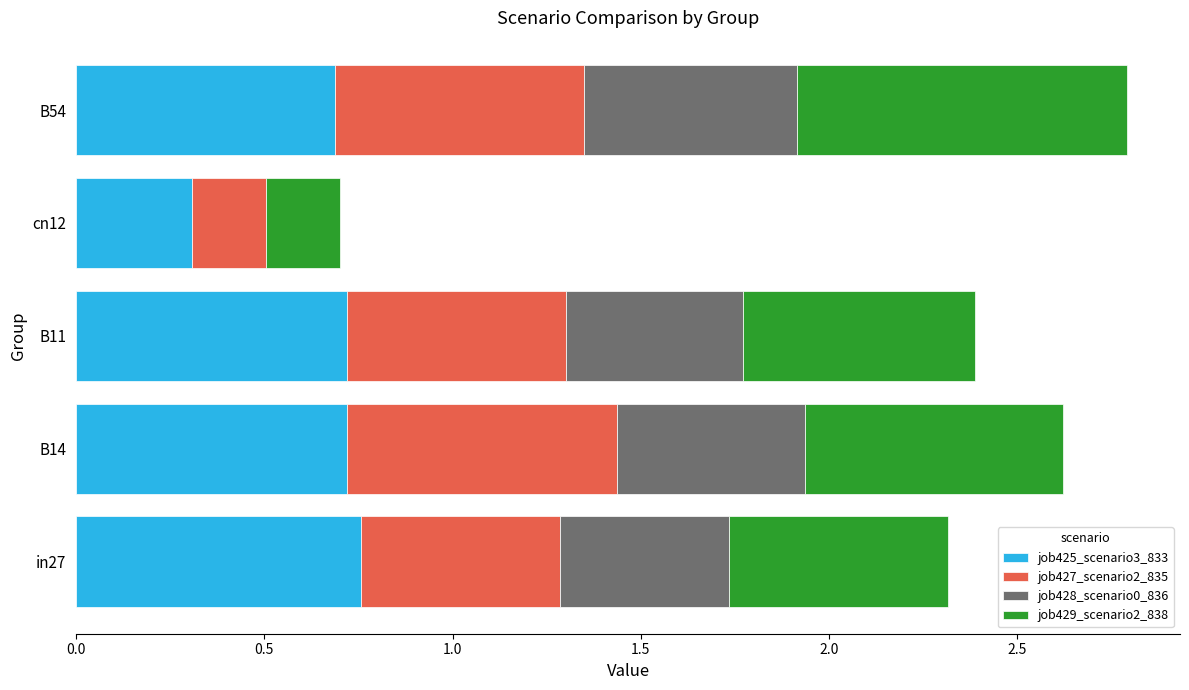

What is the total value across all series at B54?

2.8